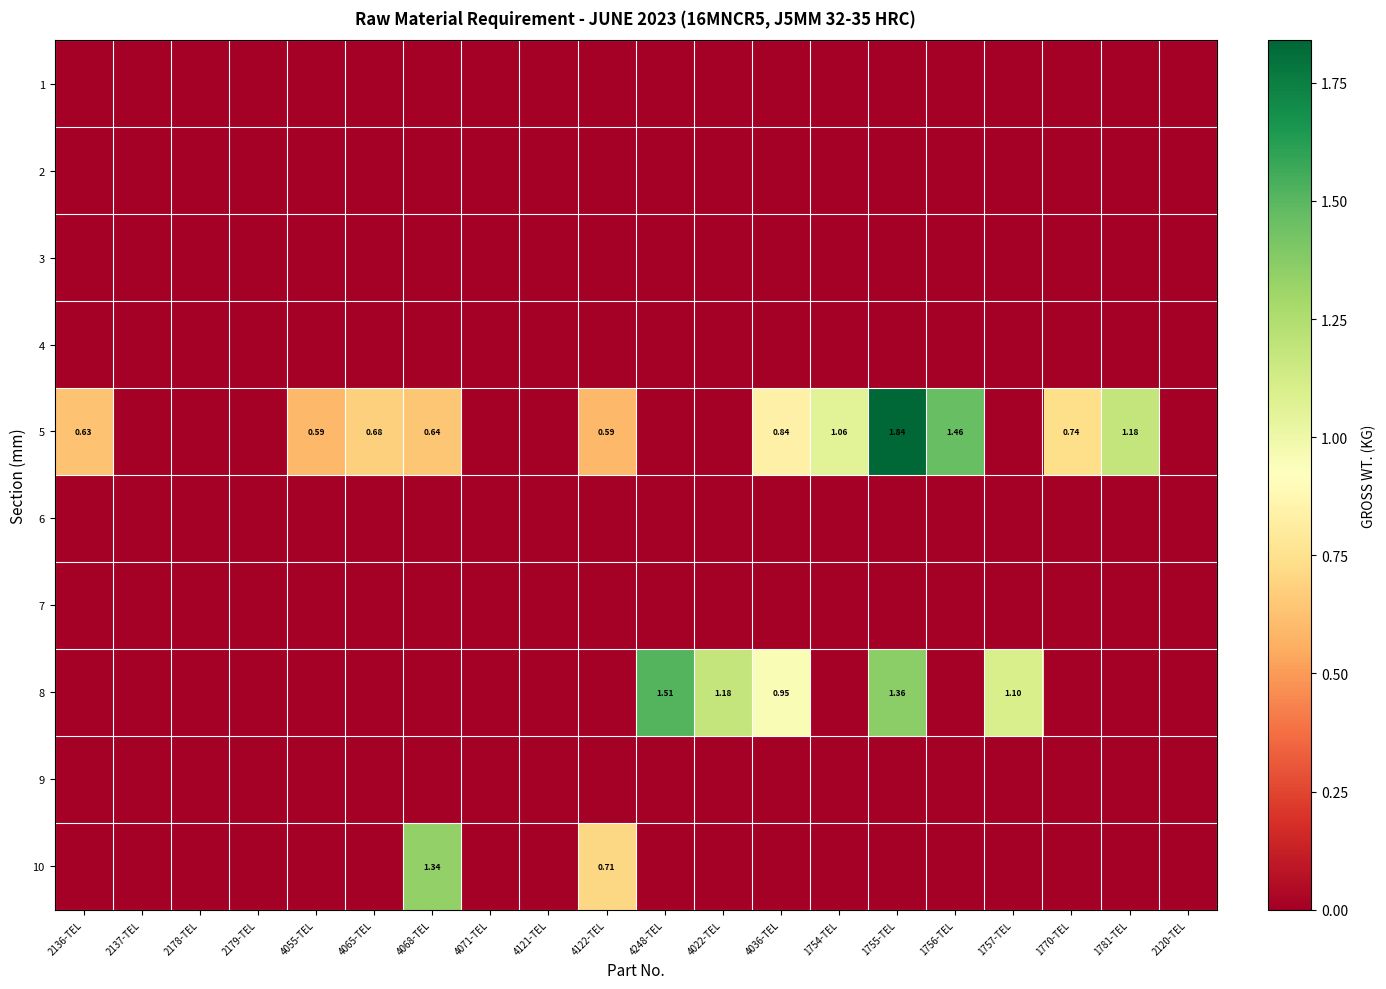

Between 4122-TEL and 2120-TEL, which is larger?

4122-TEL